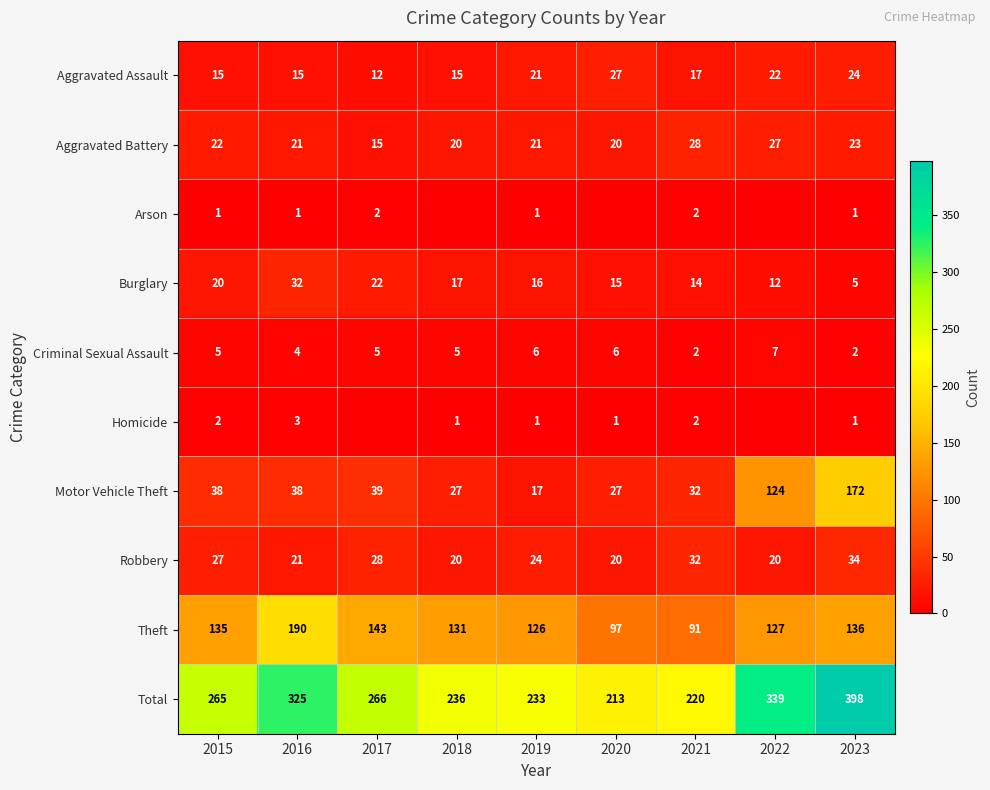

Is the value of Aggravated Assault at 2023 greater than the value of Burglary at 2019?

Yes